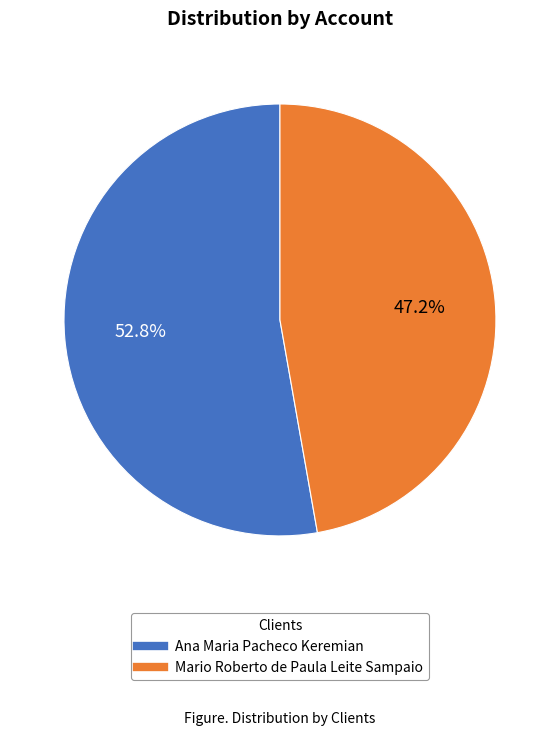

To the nearest percent, what is the difference between the largest and smallest slice percentages?

6%